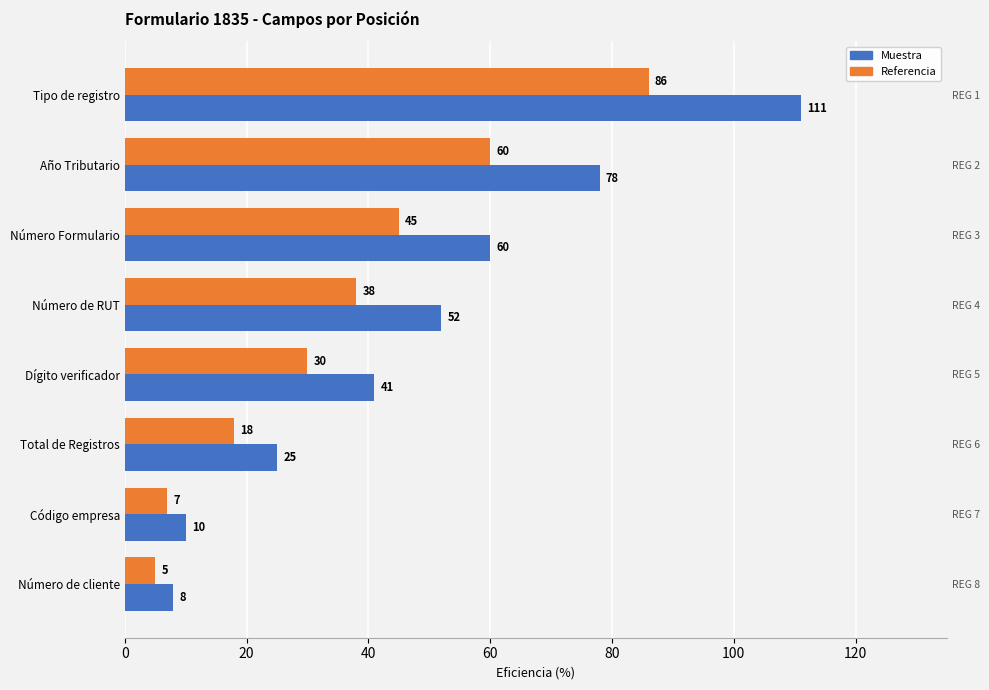

Rank the series by their maximum value, from lowest to highest.

Referencia, Muestra